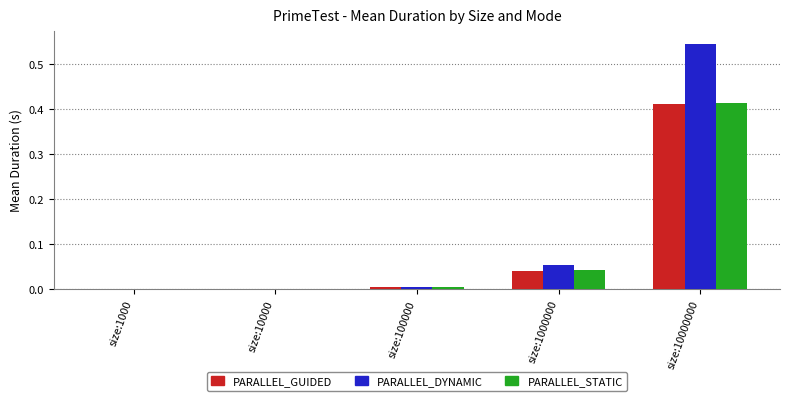

At which category is the sum across all series the highest?

size:10000000